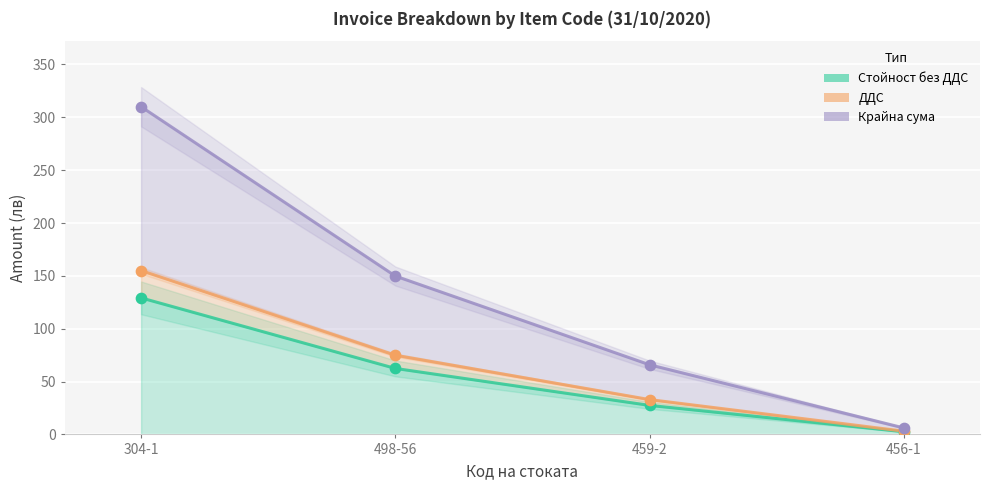

Which series has the largest Y range (max minus min)?

Крайна сума